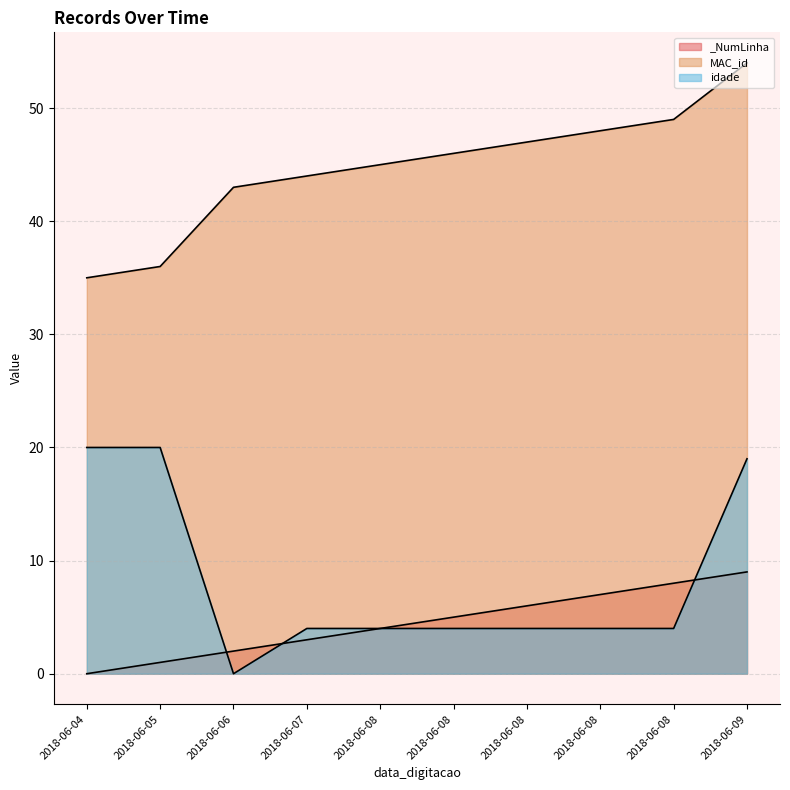

Reading left to right, what are all the values shown in this chart?

_NumLinha: 0	1	2	3	4	5	6	7	8	9
MAC_id: 35	36	43	44	45	46	47	48	49	54
idade: 20	20	0	4	4	4	4	4	4	19